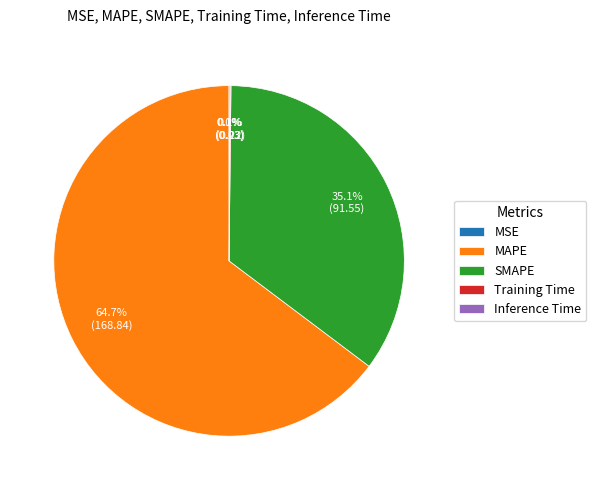

What percentage is NOT represented by SMAPE?

64.9%